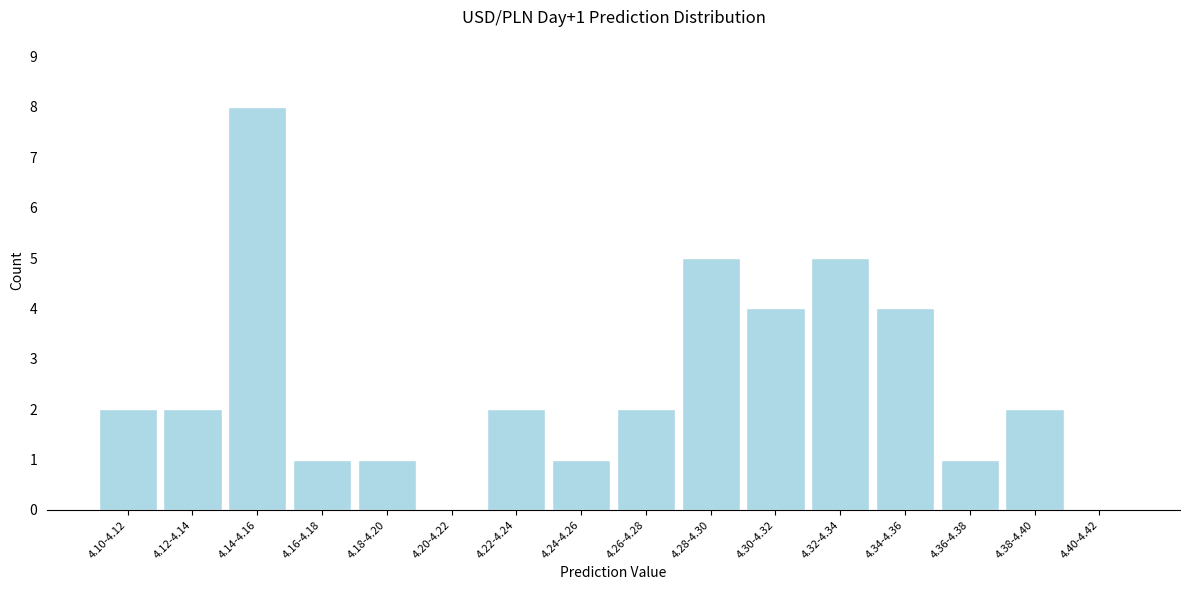

Reading left to right, transcribe all the data shown in this chart.

4.10-4.12=2	4.12-4.14=2	4.14-4.16=8	4.16-4.18=1	4.18-4.20=1	4.20-4.22=0	4.22-4.24=2	4.24-4.26=1	4.26-4.28=2	4.28-4.30=5	4.30-4.32=4	4.32-4.34=5	4.34-4.36=4	4.36-4.38=1	4.38-4.40=2	4.40-4.42=0